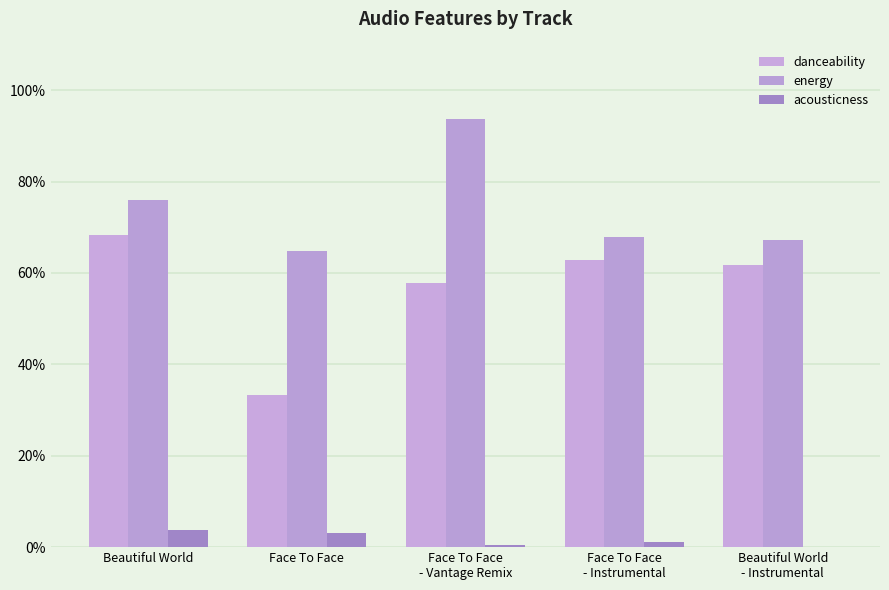

What are all the series names shown in the legend?

danceability, energy, acousticness